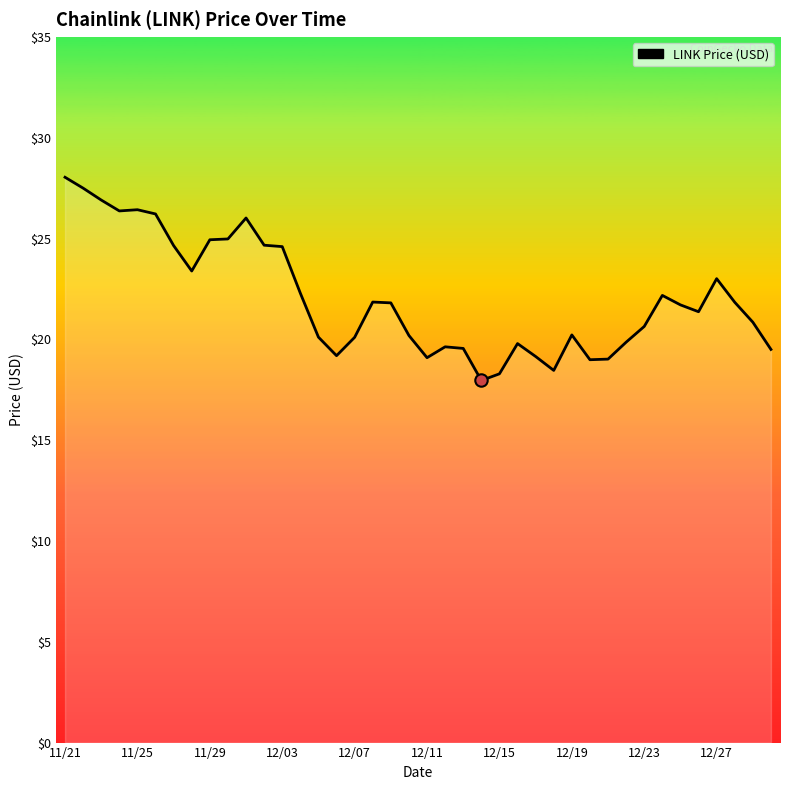

What is the maximum value shown in the chart?

28.0